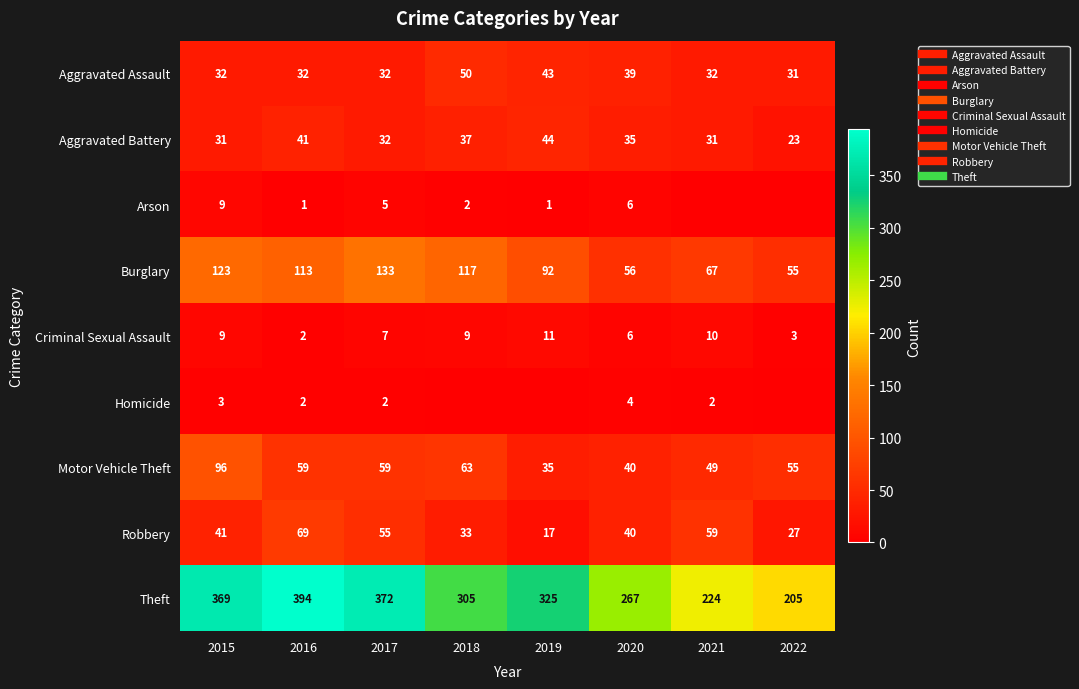

What is the sum of the Aggravated Assault values at 2018 and 2016?

82